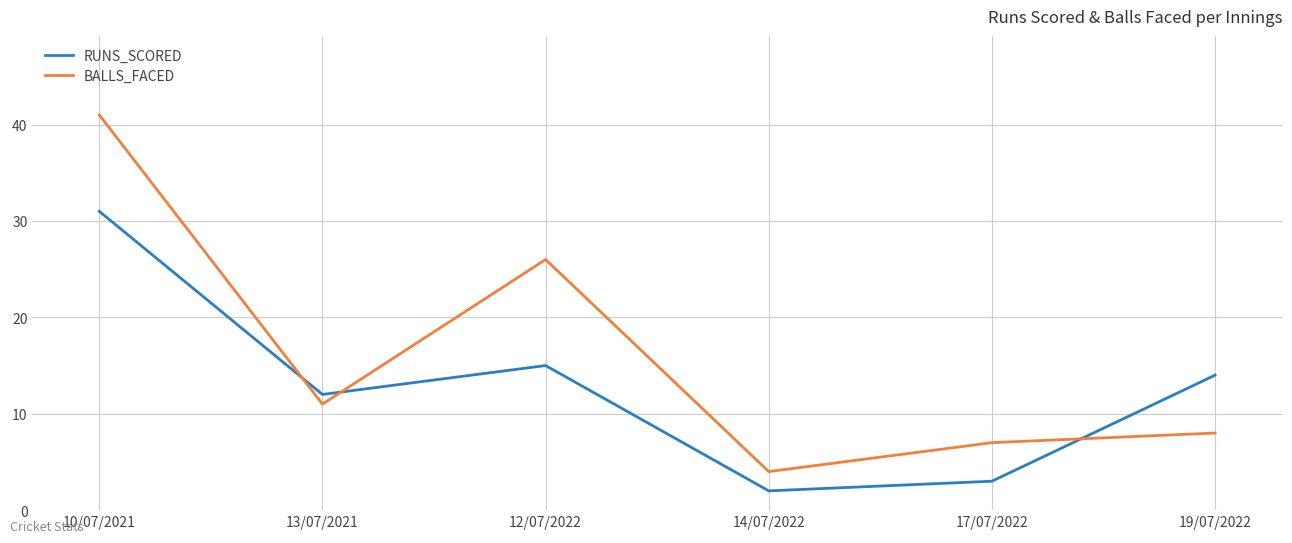

Is this an area chart (filled region under the line)?

No